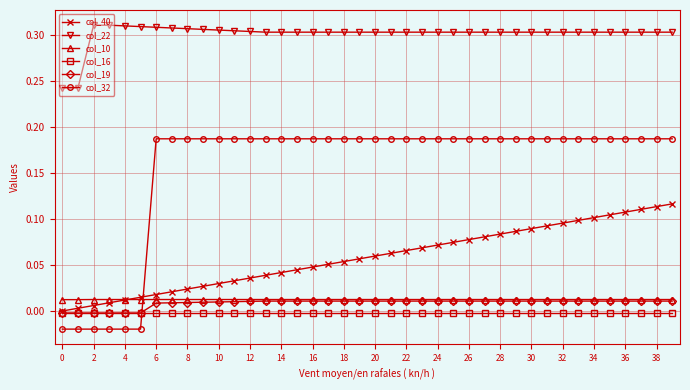

Which series has the largest range (max minus min)?

col_32